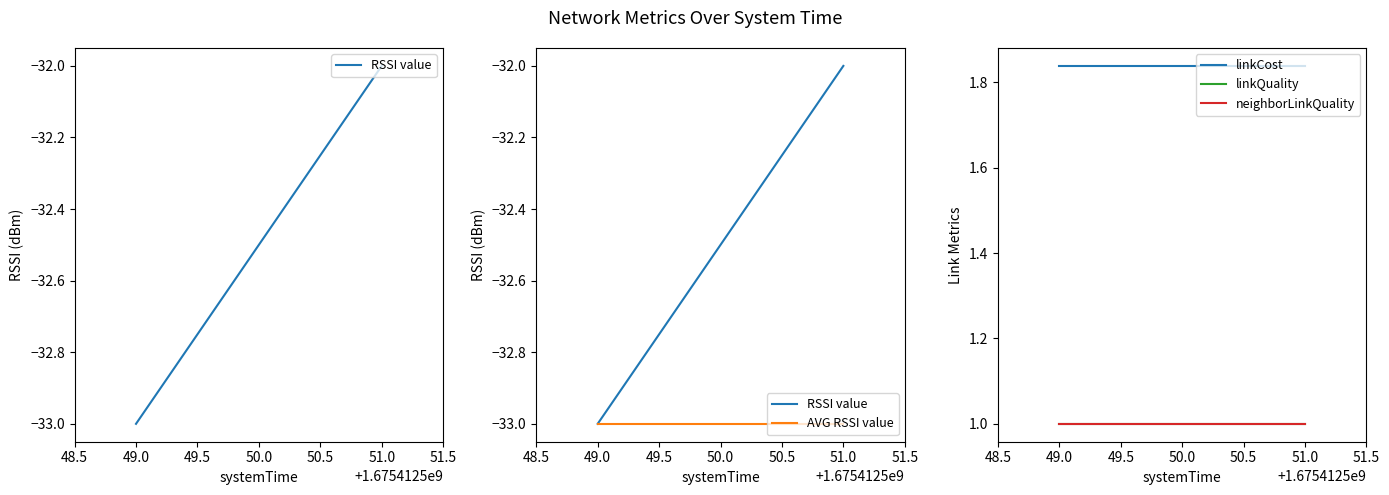

The RSSI value series shows -33.0 at 49.0. True or false?

True